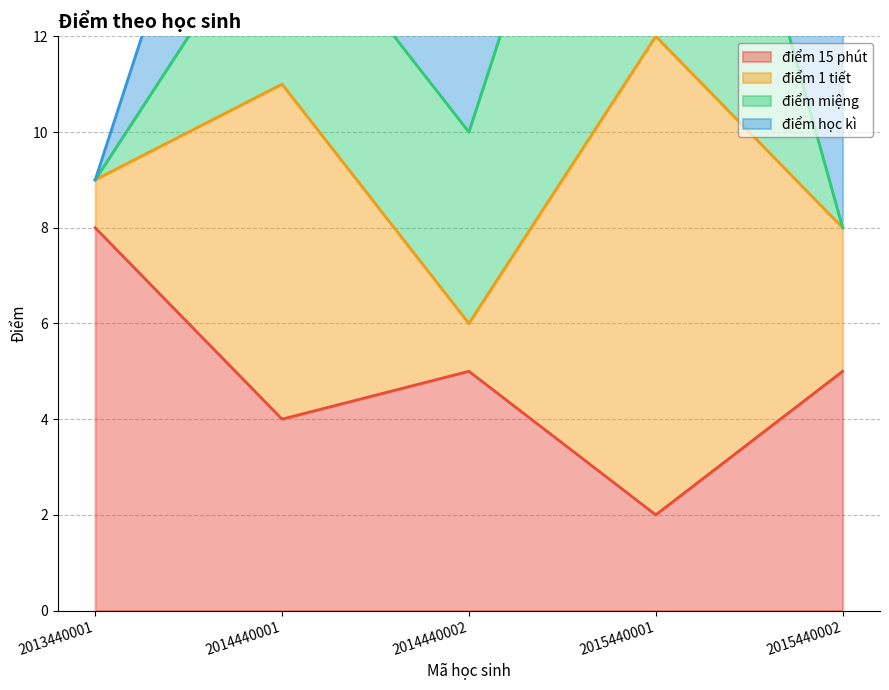

Which category has the lowest value in the điểm 1 tiết series?

2013440001